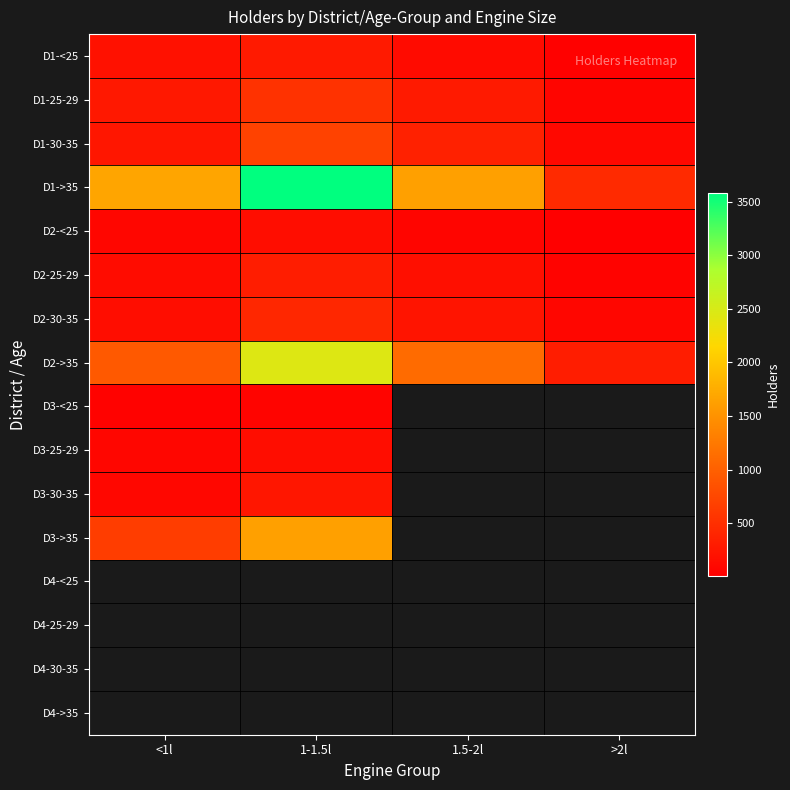

The value of D1-30-35 at >2l is 23.3. True or false?

False